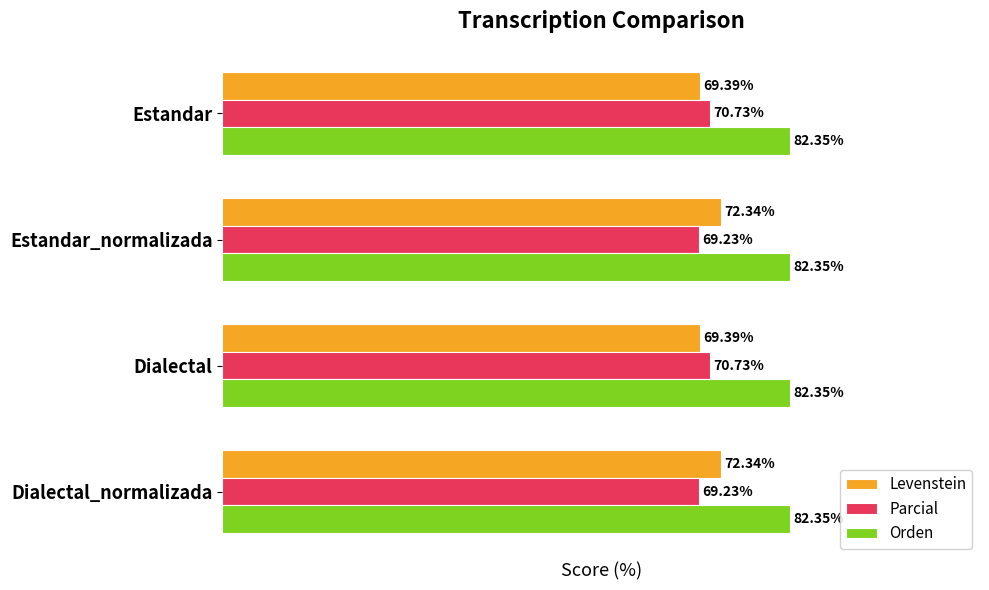

Rank the series at Dialectal from highest to lowest value.

Orden, Parcial, Levenstein